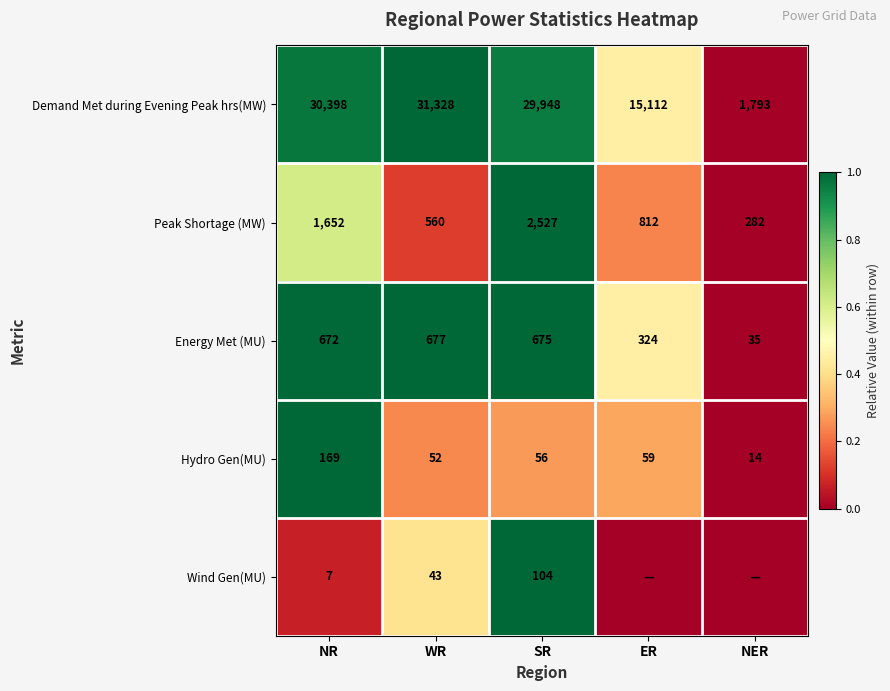

At which label is Energy Met (MU) closest to 356?

ER